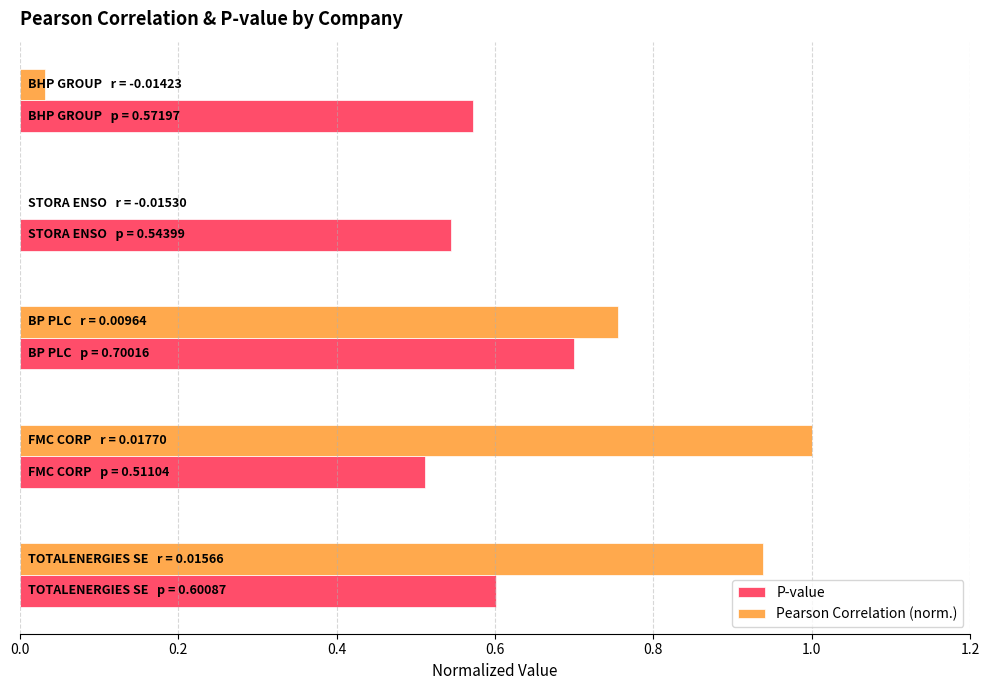

What is the sum of all P-value values?

2.9